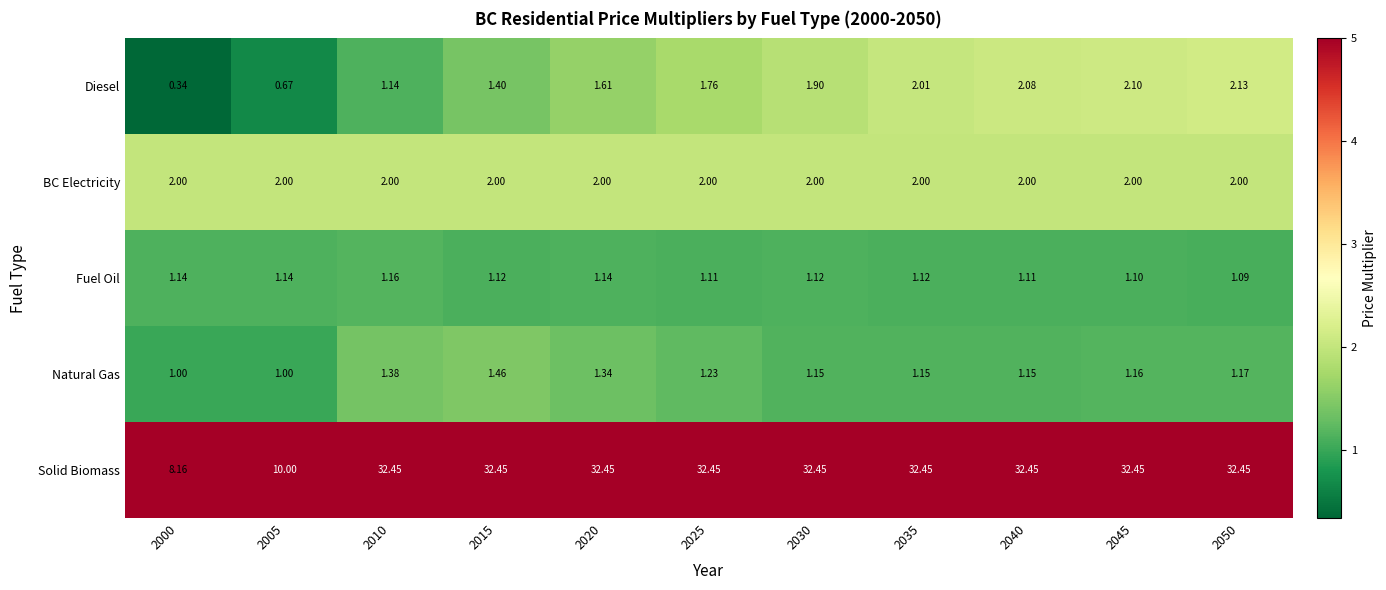

Which series has the largest range (max minus min)?

Solid Biomass